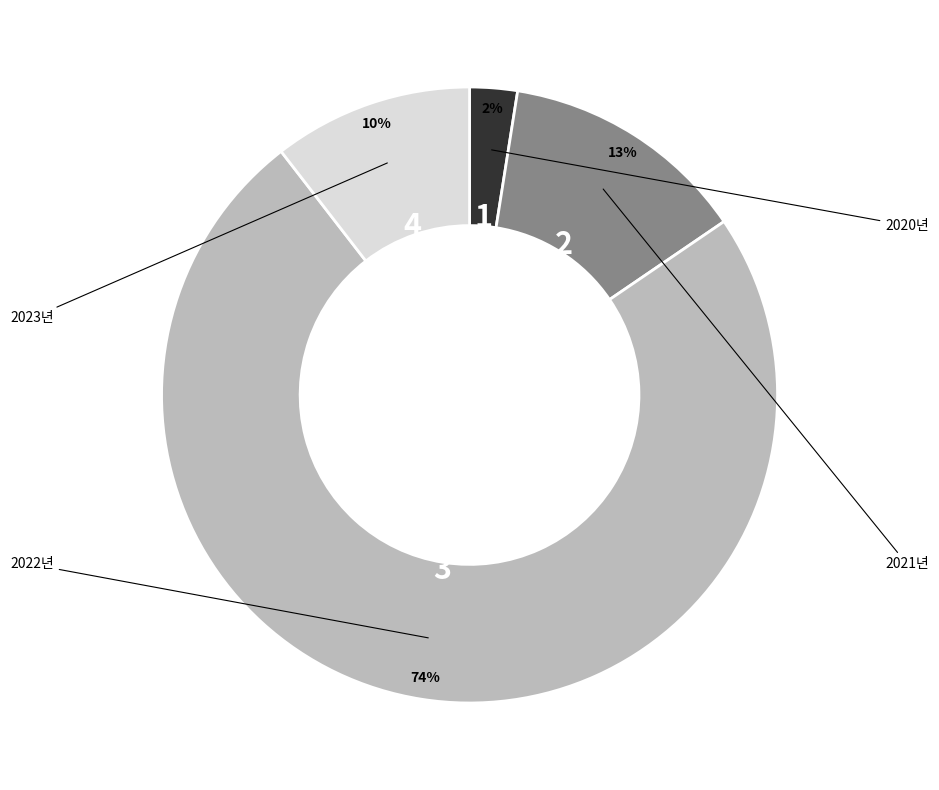

Does any single category account for the majority?

Yes